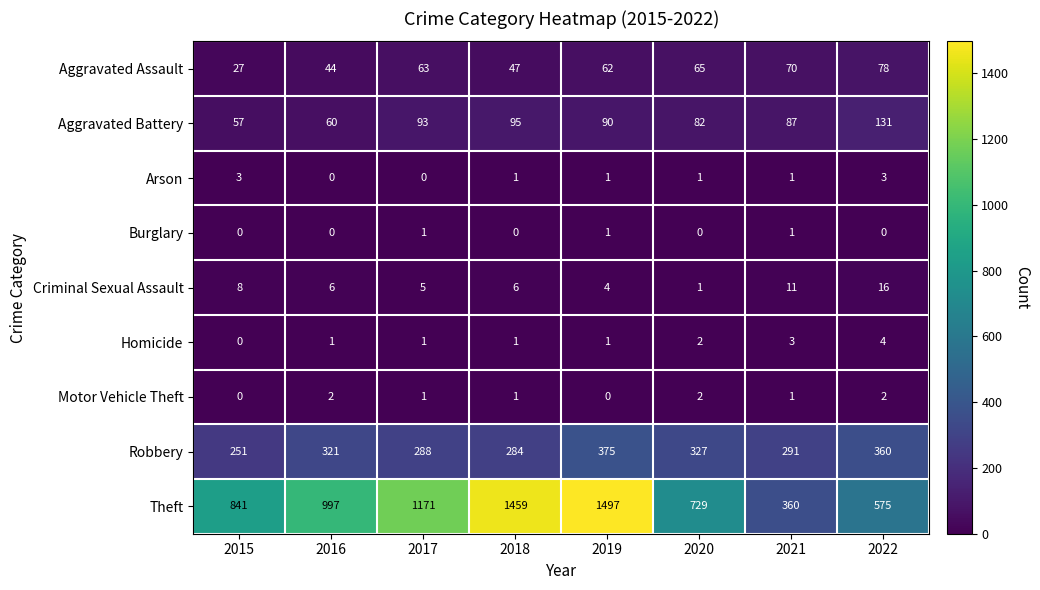

What is the spread (max minus min) of values at 2021?

359